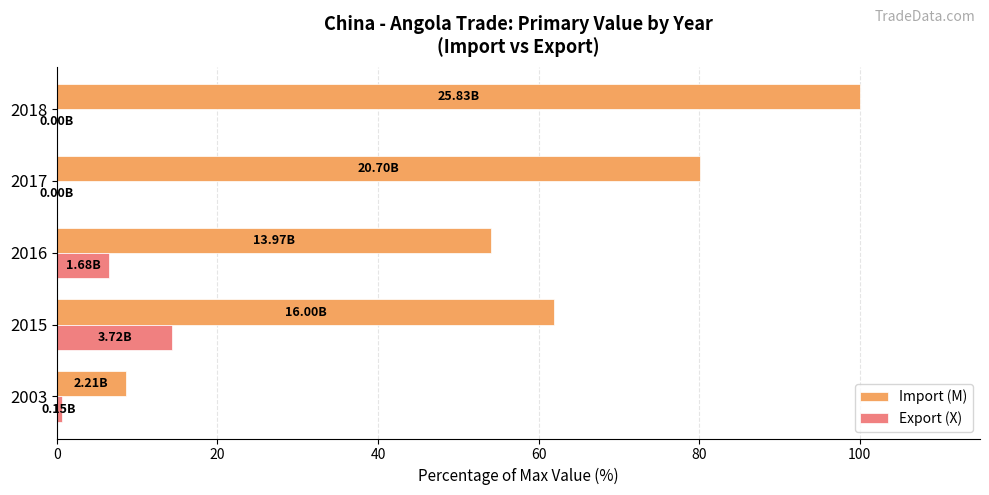

What is the sum of the Export (X) values at 2018 and 2015?

14.4